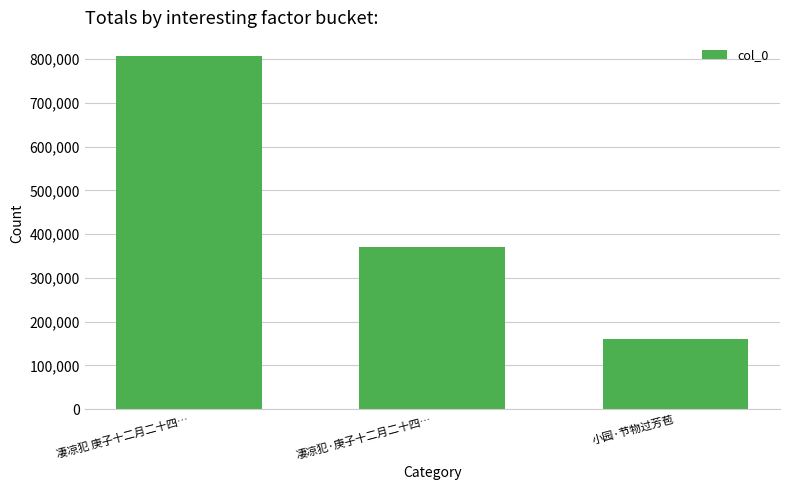

Which label corresponds to the smallest value in the chart?

小园·节物过芳苞